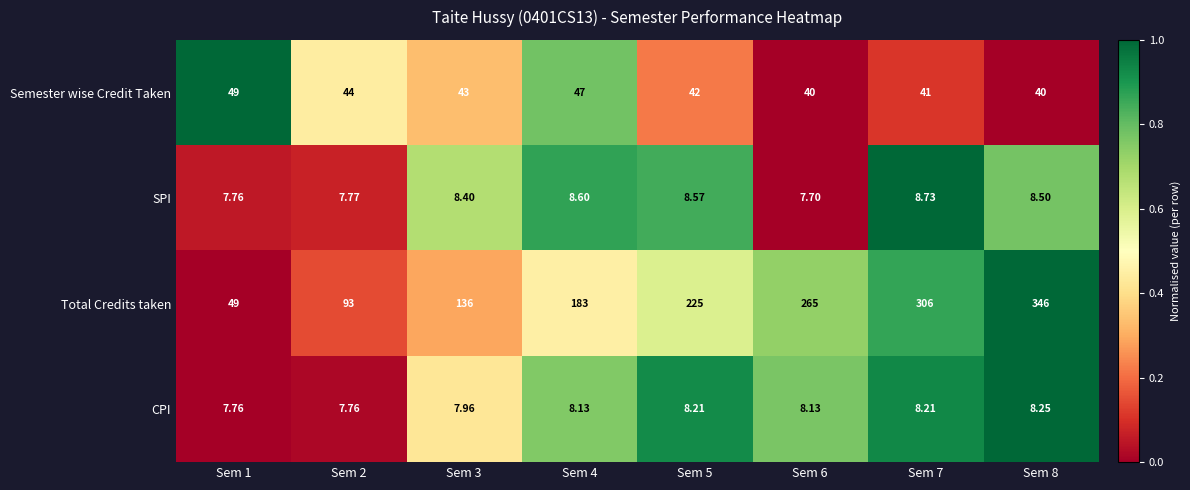

Is the value of Total Credits taken at Sem 7 greater than the value of CPI at Sem 3?

Yes